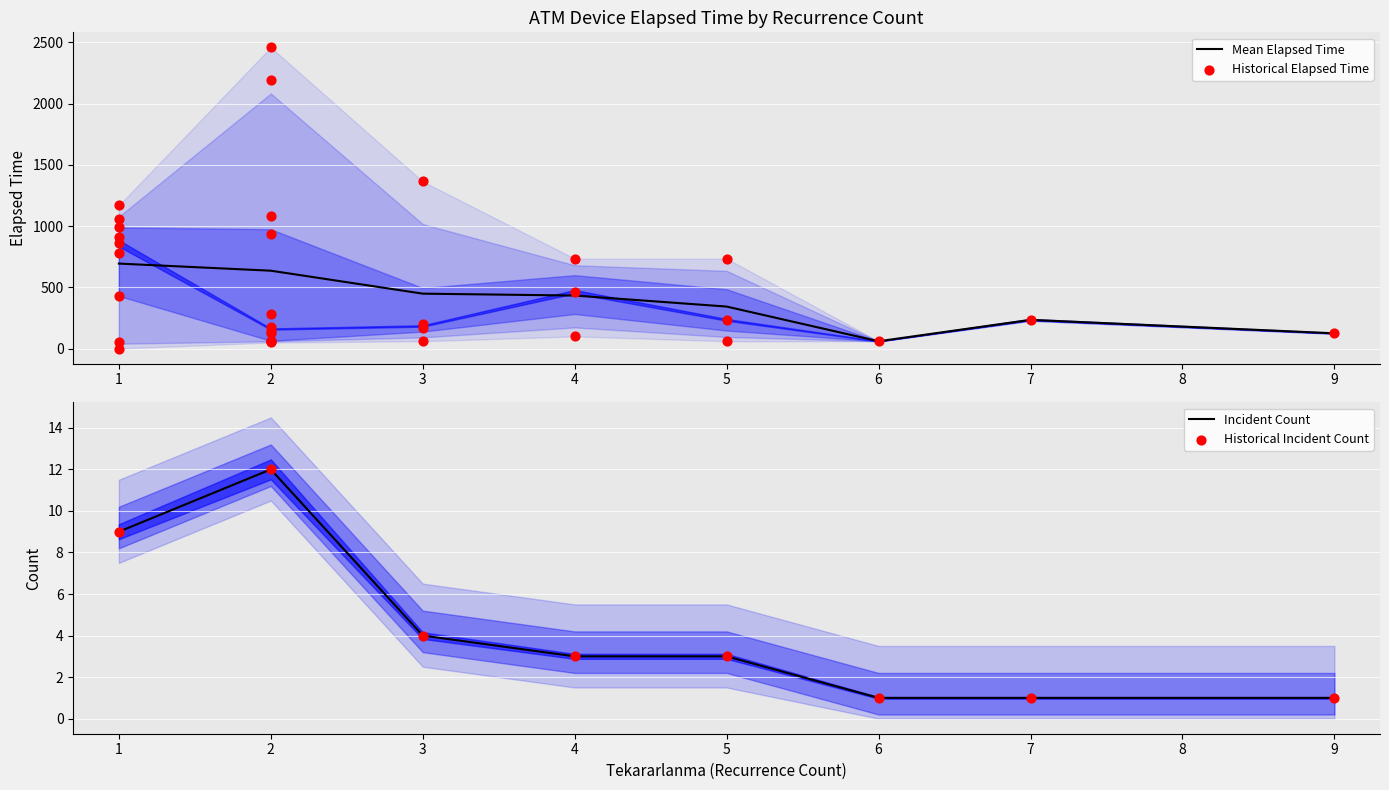

What is the highest value of the Mean Elapsed Time series?

694.4